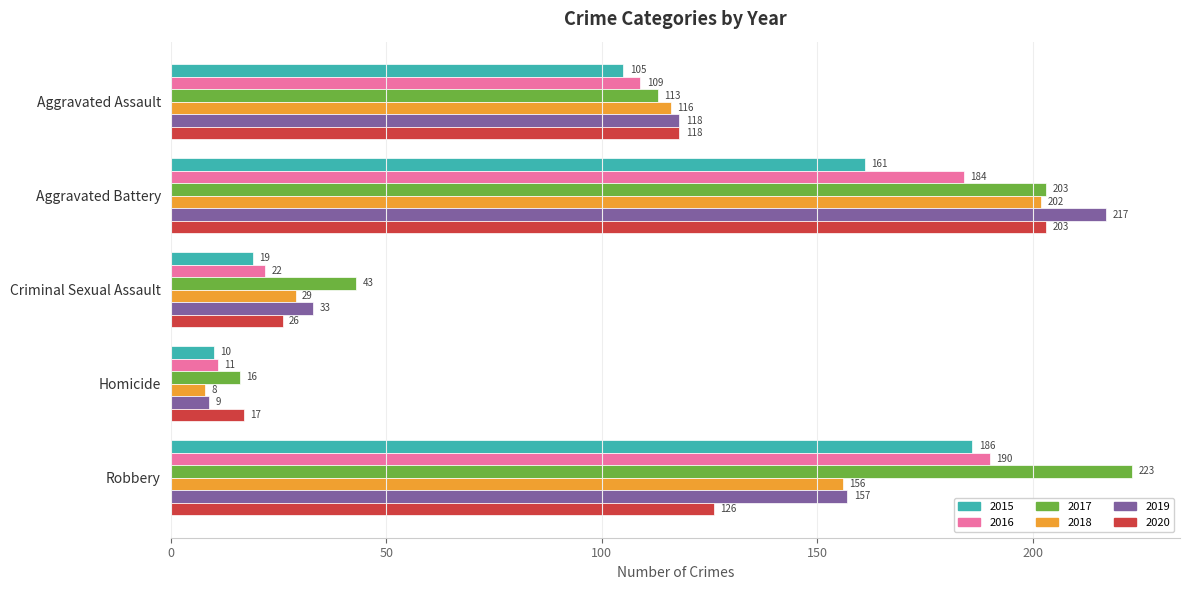

At how many categories does at least one series exceed 20?

4